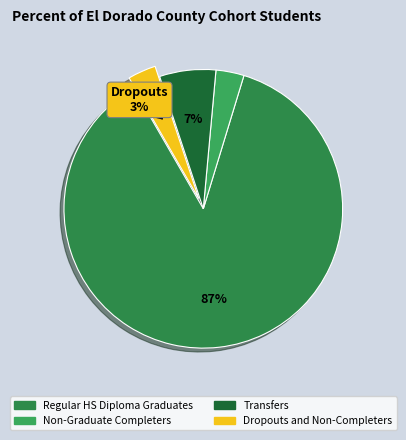

What percentage is the Transfers slice, to the nearest percent?

7%